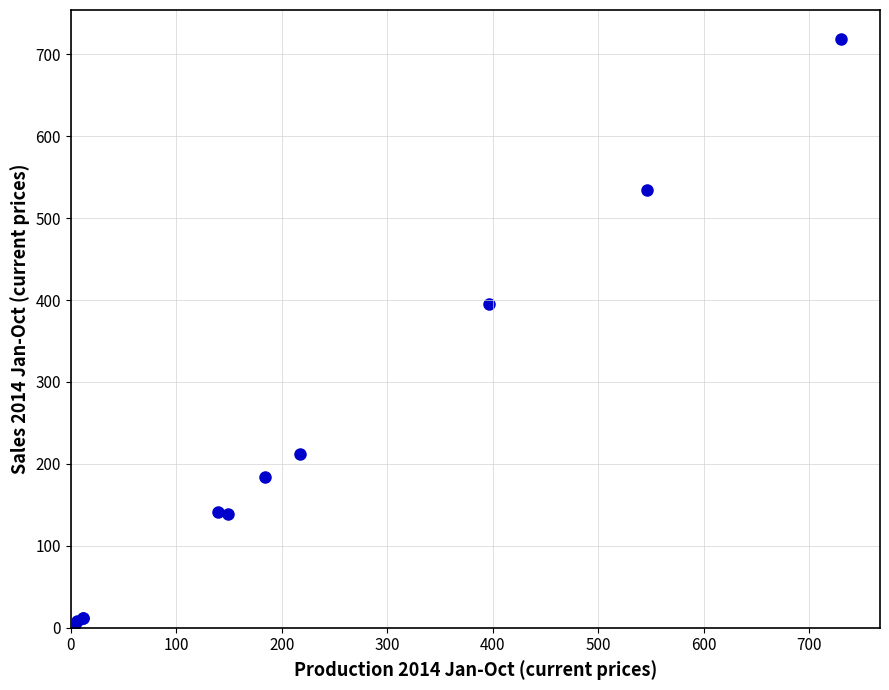

What Y value in the scatter plot is closest to 359?

394.8